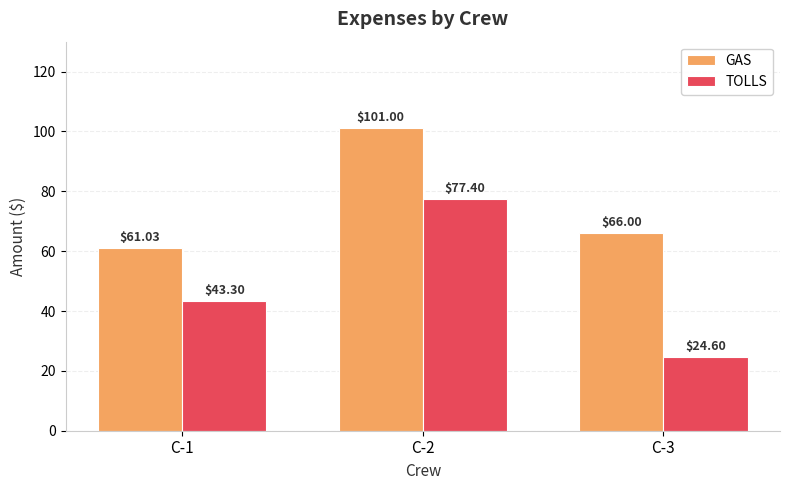

Rank the series by their average value, from lowest to highest.

TOLLS, GAS